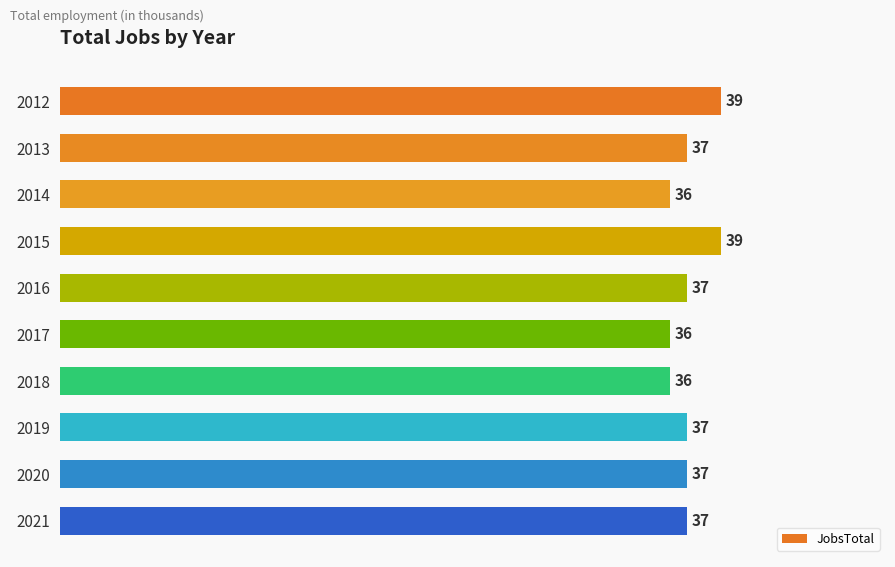

Approximately how many times larger is the value at 2013 compared to 2012?

0.9